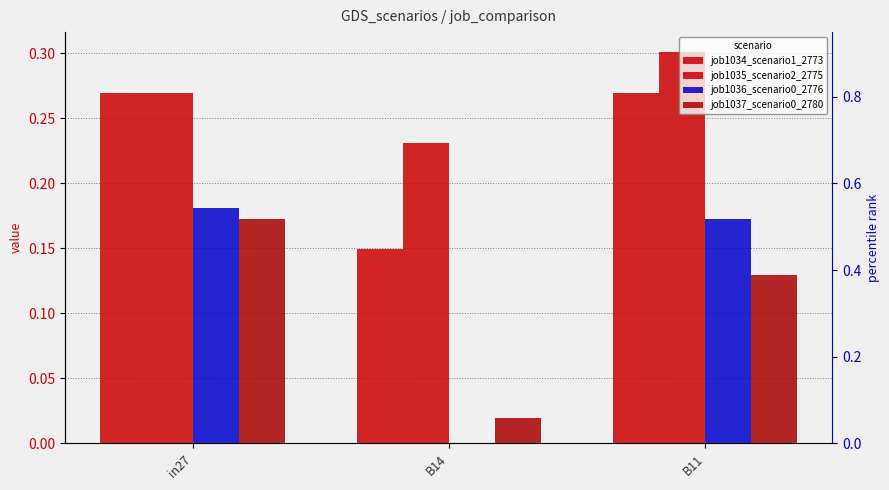

Reading right to left, list all the values displayed in this chart.

job1034_scenario1_2773: 0.3	0.1	0.3
job1035_scenario2_2775: 0.3	0.2	0.3
job1036_scenario0_2776: 0.2	0.0	0.2
job1037_scenario0_2780: 0.1	0.0	0.2